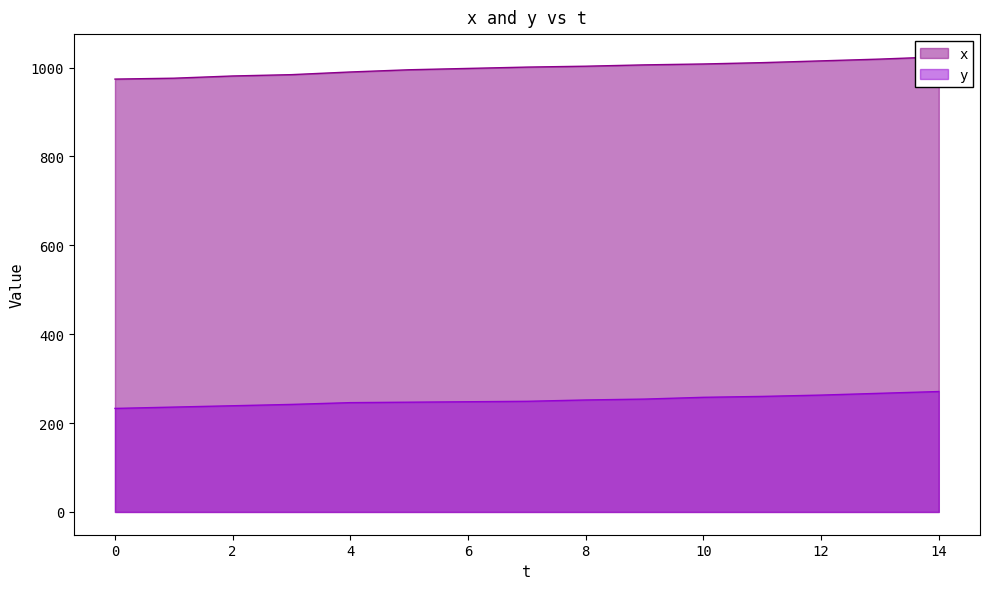

Which category has the highest value in the x series?

14